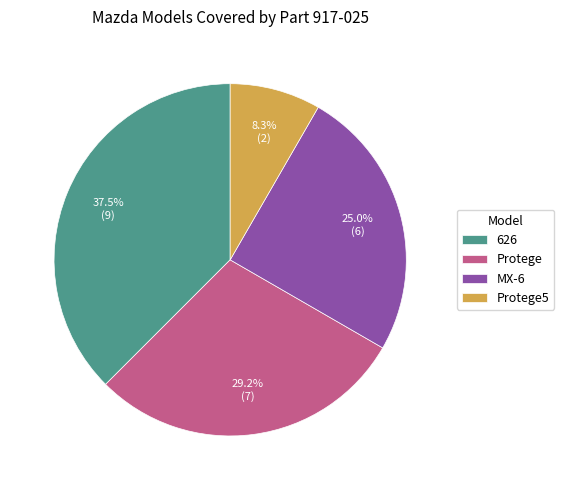

Is it true that MX-6 is 25% of the pie?

True